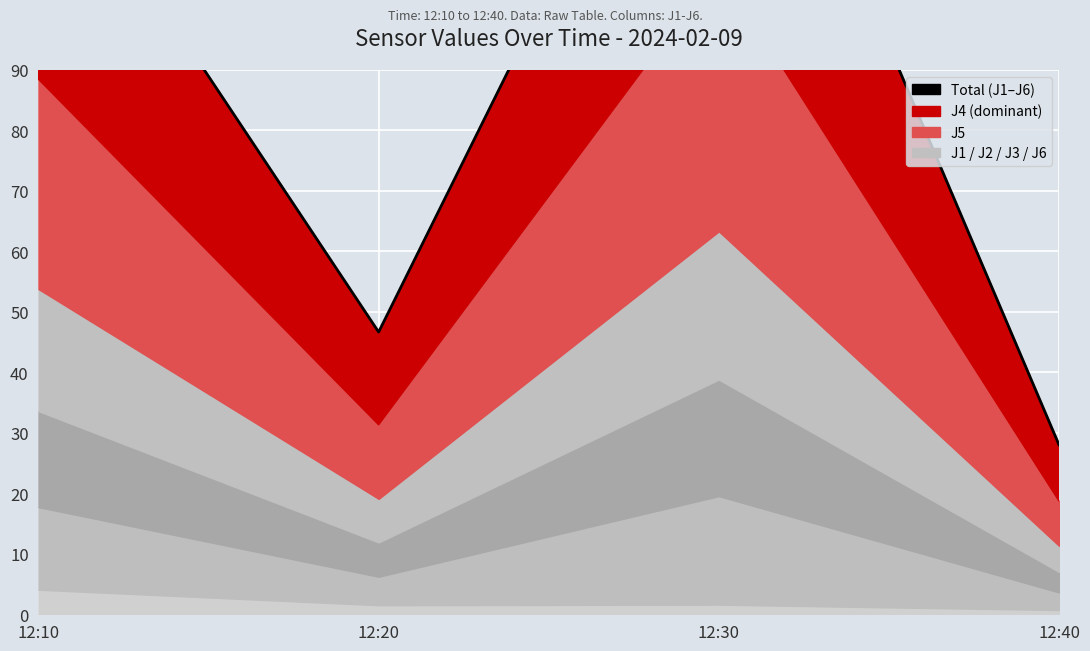

What is the maximum value shown in the chart?

160.0